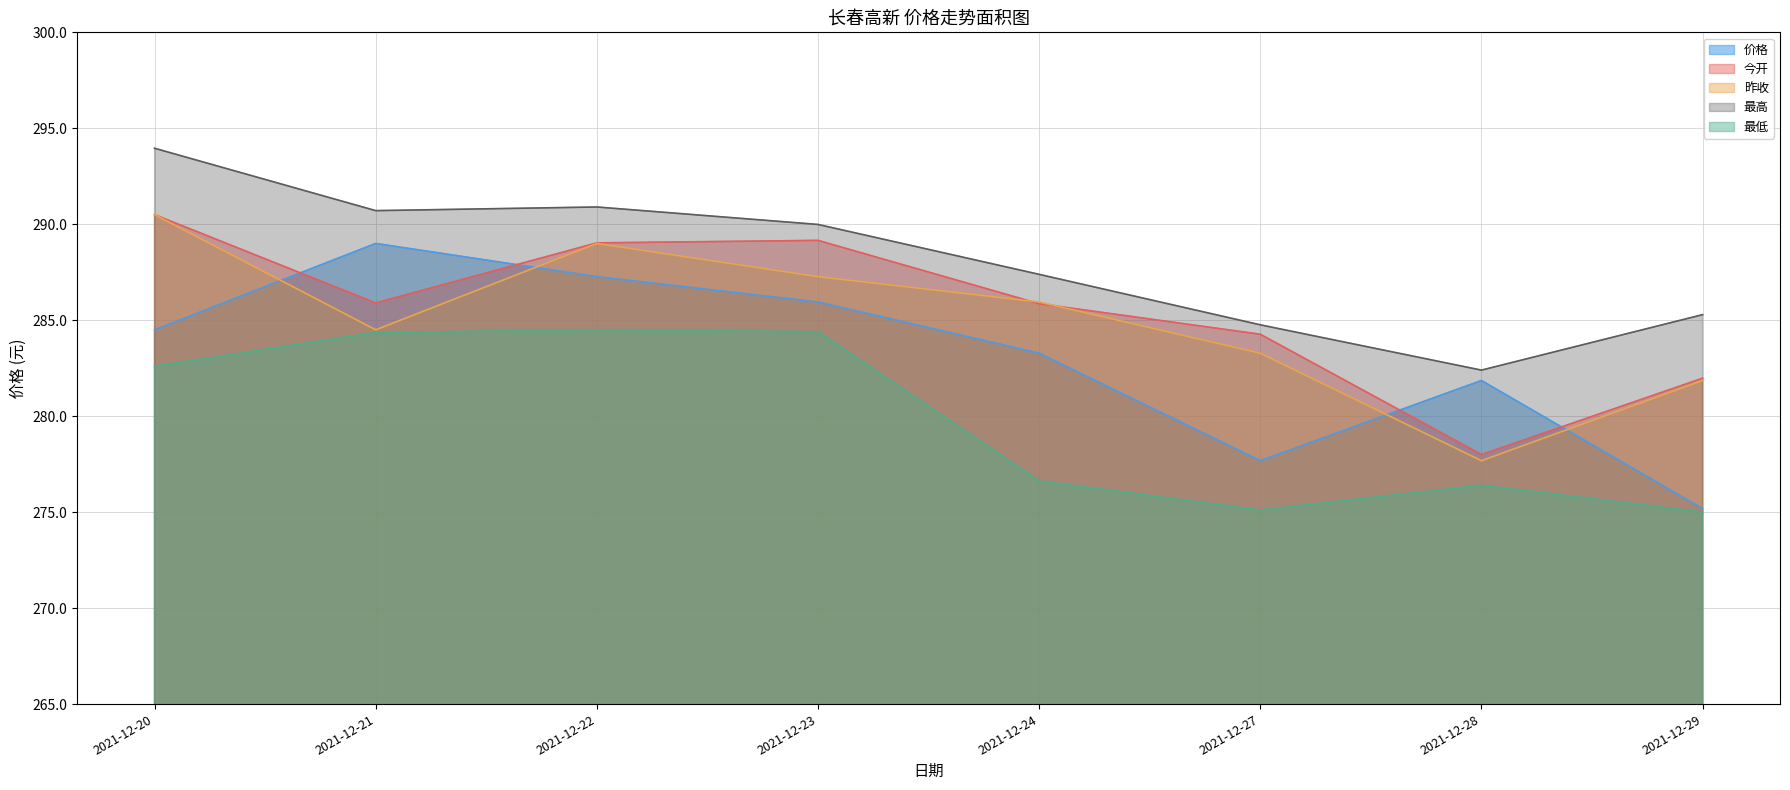

At which label does 最低 first exceed 282?

2021-12-20